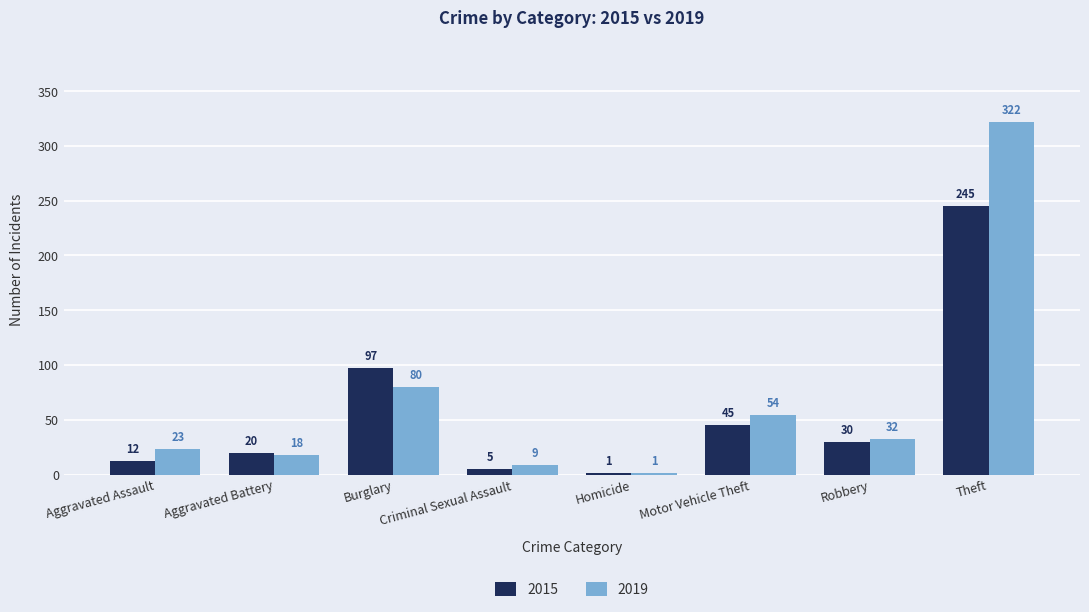

Read the 2019 value at Aggravated Battery, to the nearest 5.

20